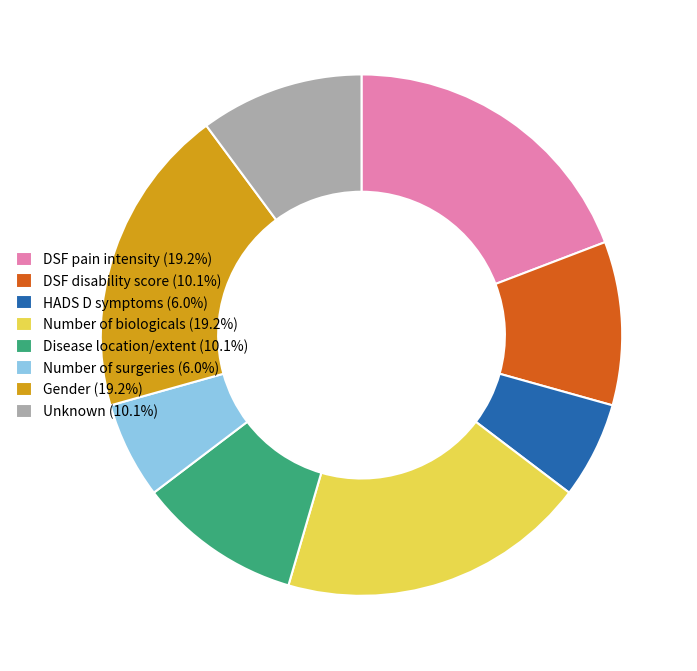

Approximately how many times larger is the value at Gender (19.2%) compared to HADS D symptoms (6.0%)?

3.2